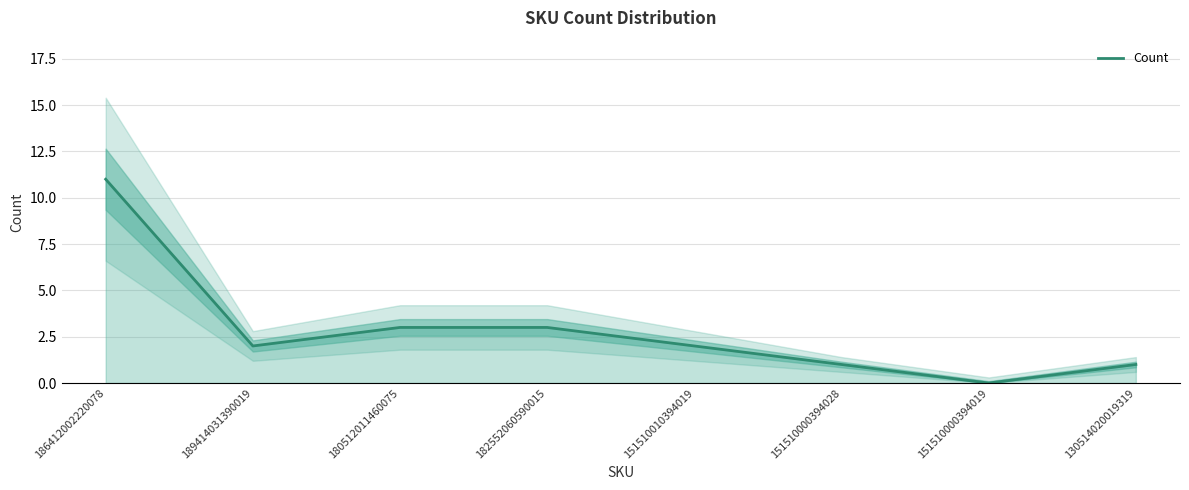

How many lines are shown in the chart?

1